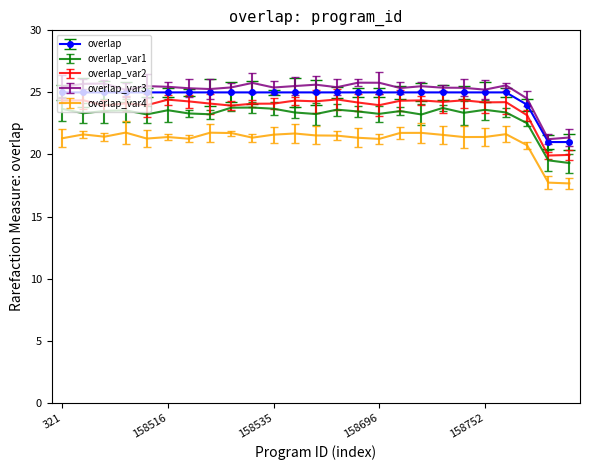

What is the minimum value shown in the chart?

17.7